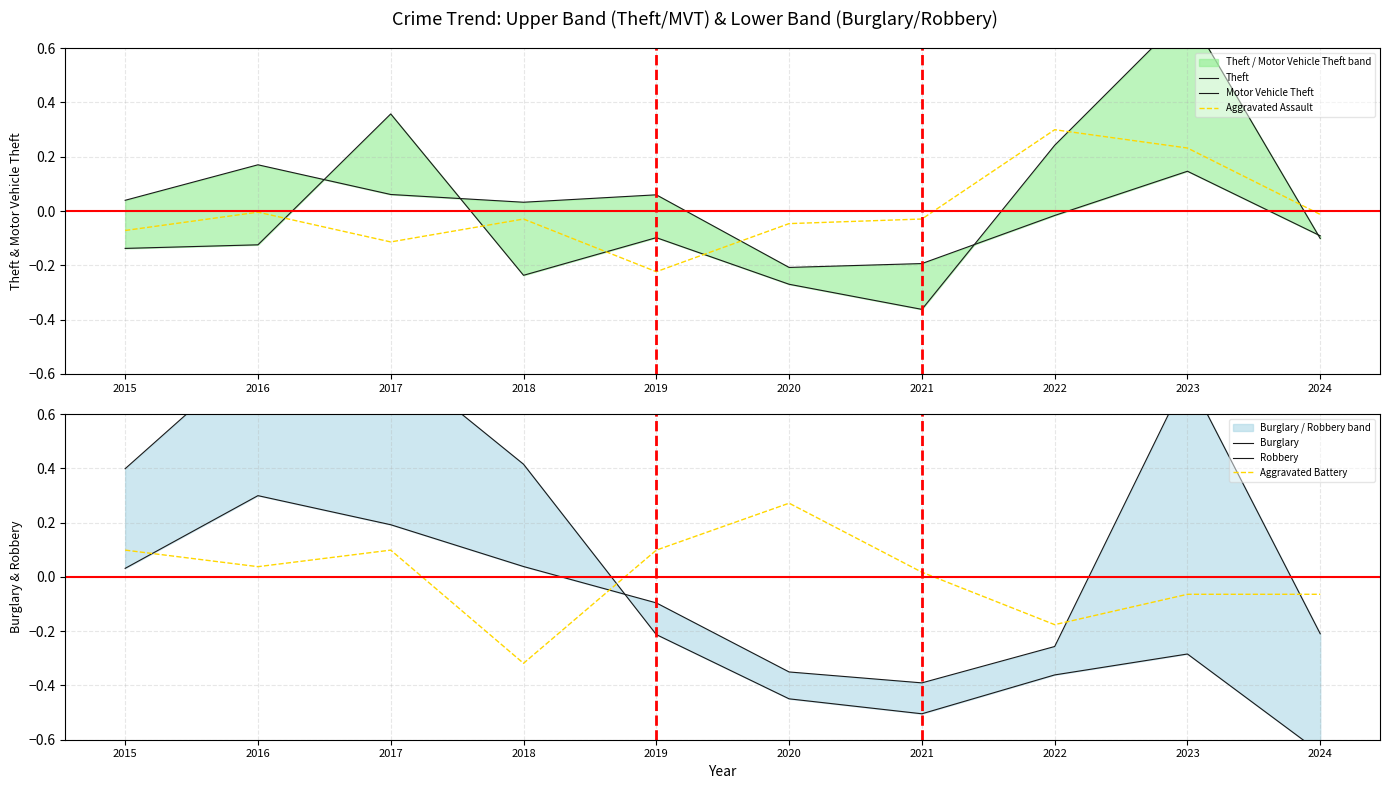

What is the spread (max minus min) of values at 2022?

0.7